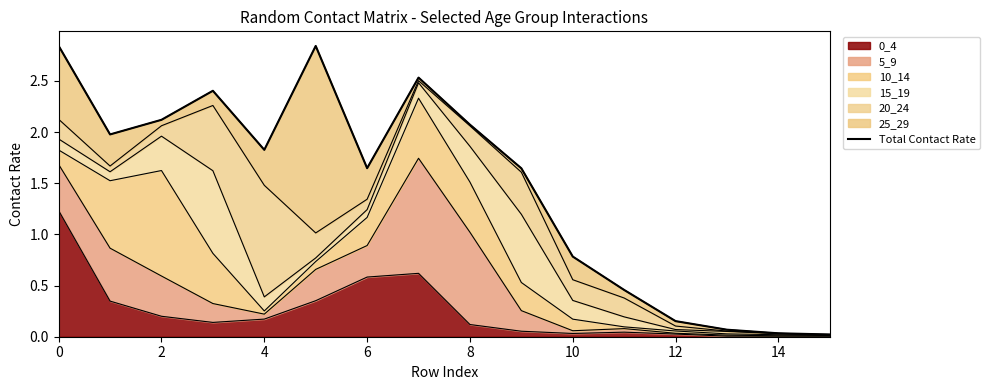

Is it true that 0_4 equals 0.2 at 4?

True